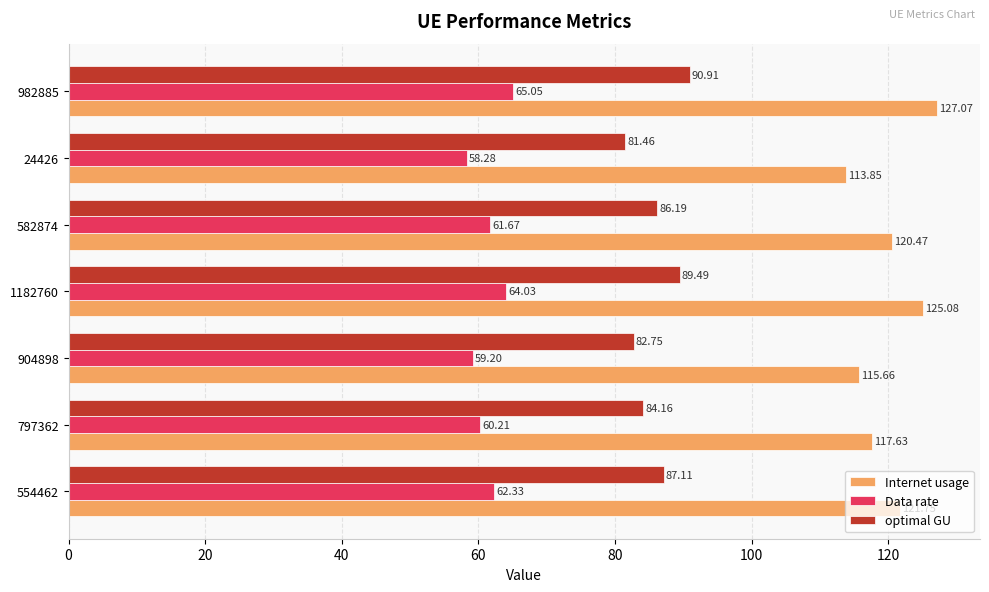

Rank the categories by Internet usage value from highest to lowest.

982885, 1182760, 554462, 582874, 797362, 904898, 24426